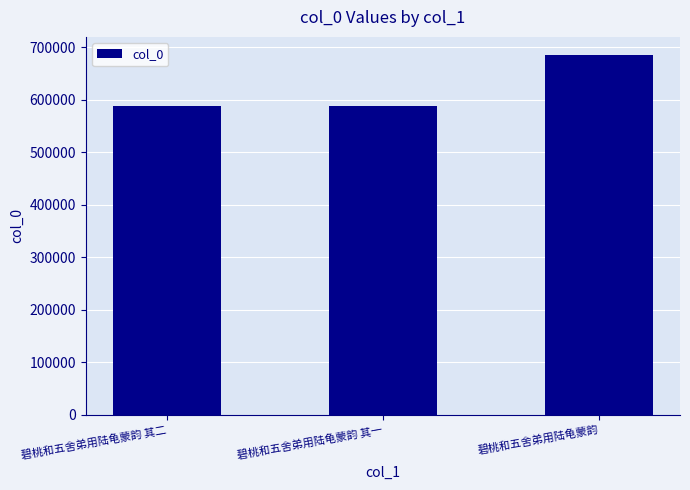

Is it true that the value at 碧桃和五舍弟用陆龟蒙韵 is 685056?

True